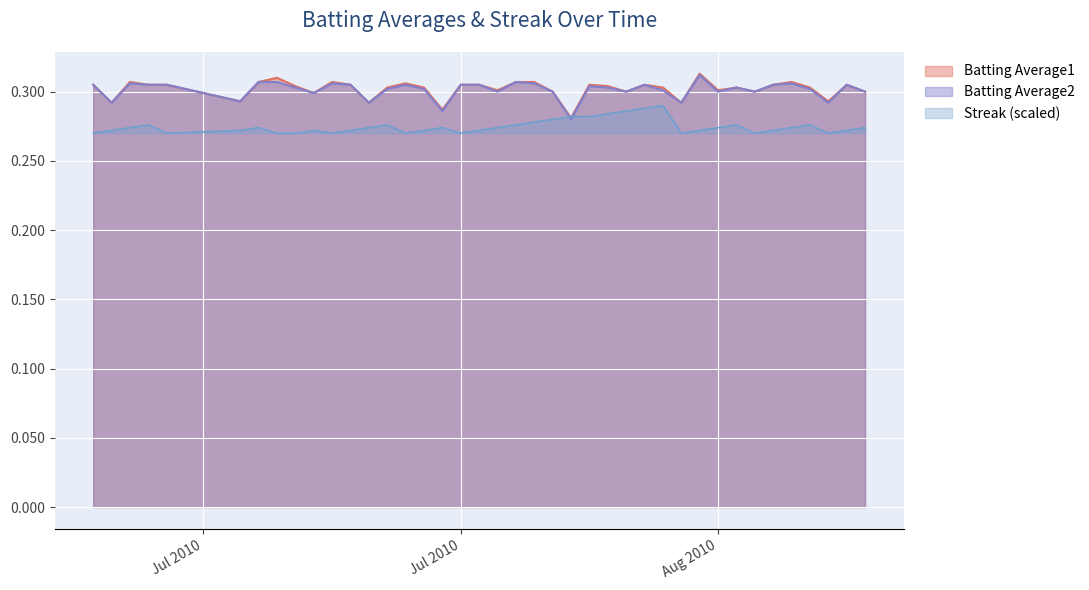

The Batting Average2 series shows 0.3 at Aug 2010. True or false?

True